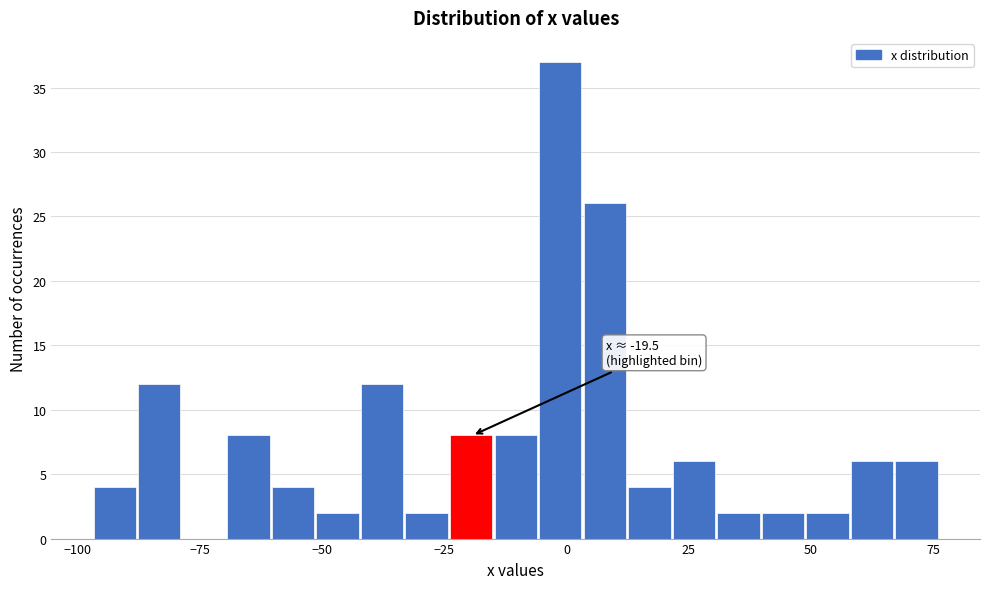

Read against the x-axis, roughly where is the centre of the tallest bar?

0